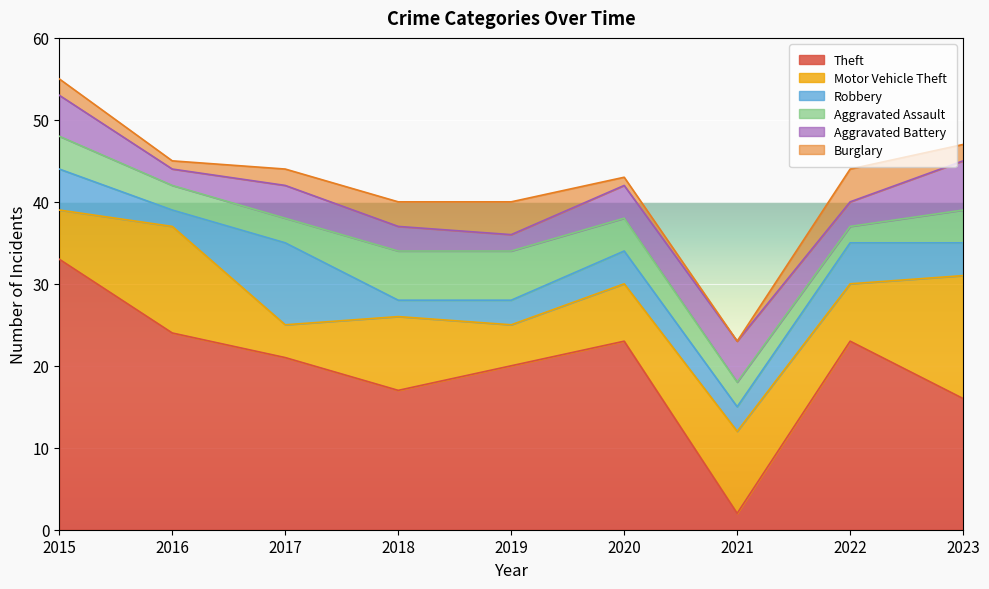

What is the difference between the second highest and second lowest values in the Motor Vehicle Theft series?

8